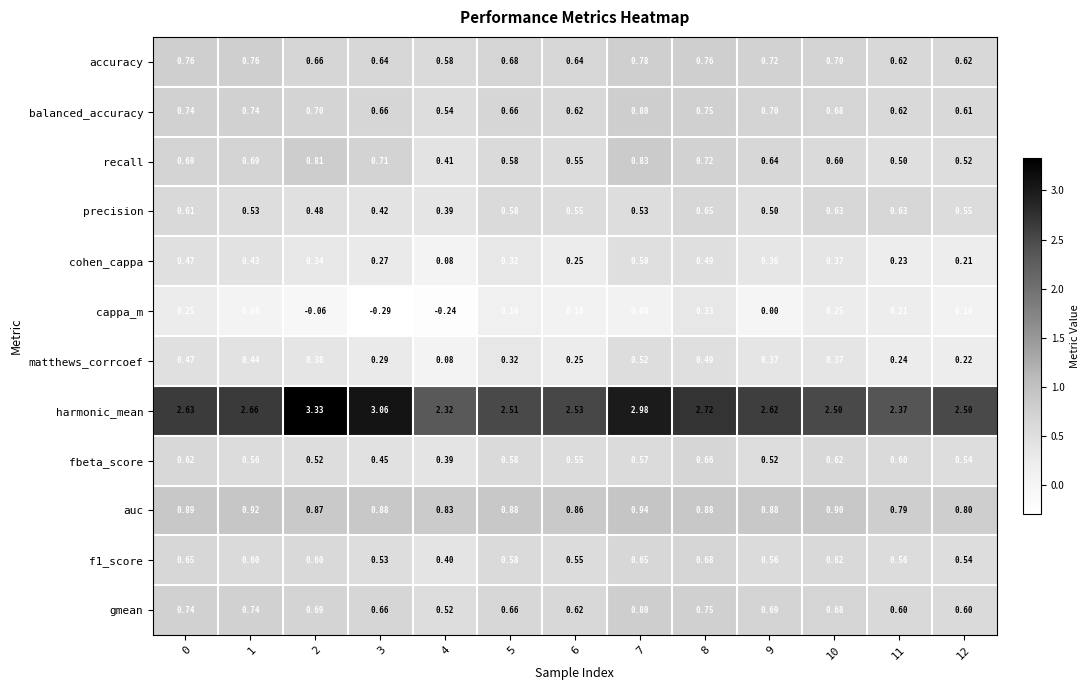

Which series has the largest range (max minus min)?

harmonic_mean